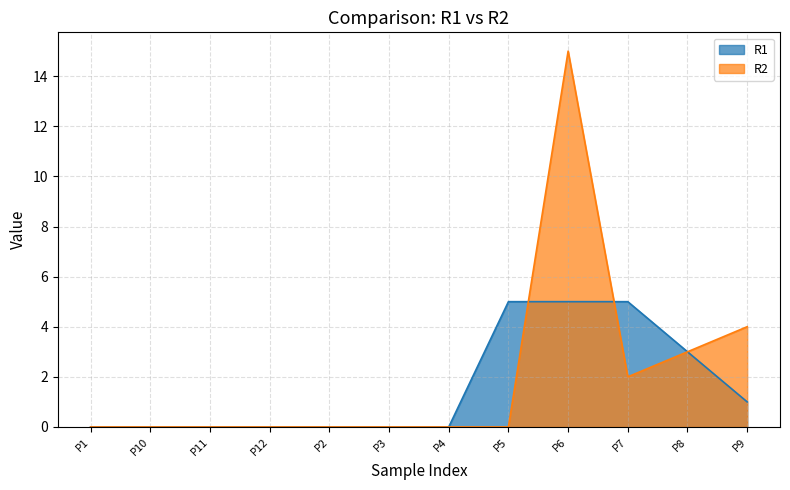

What is the difference between the maximum and minimum values in the R1 series?

5